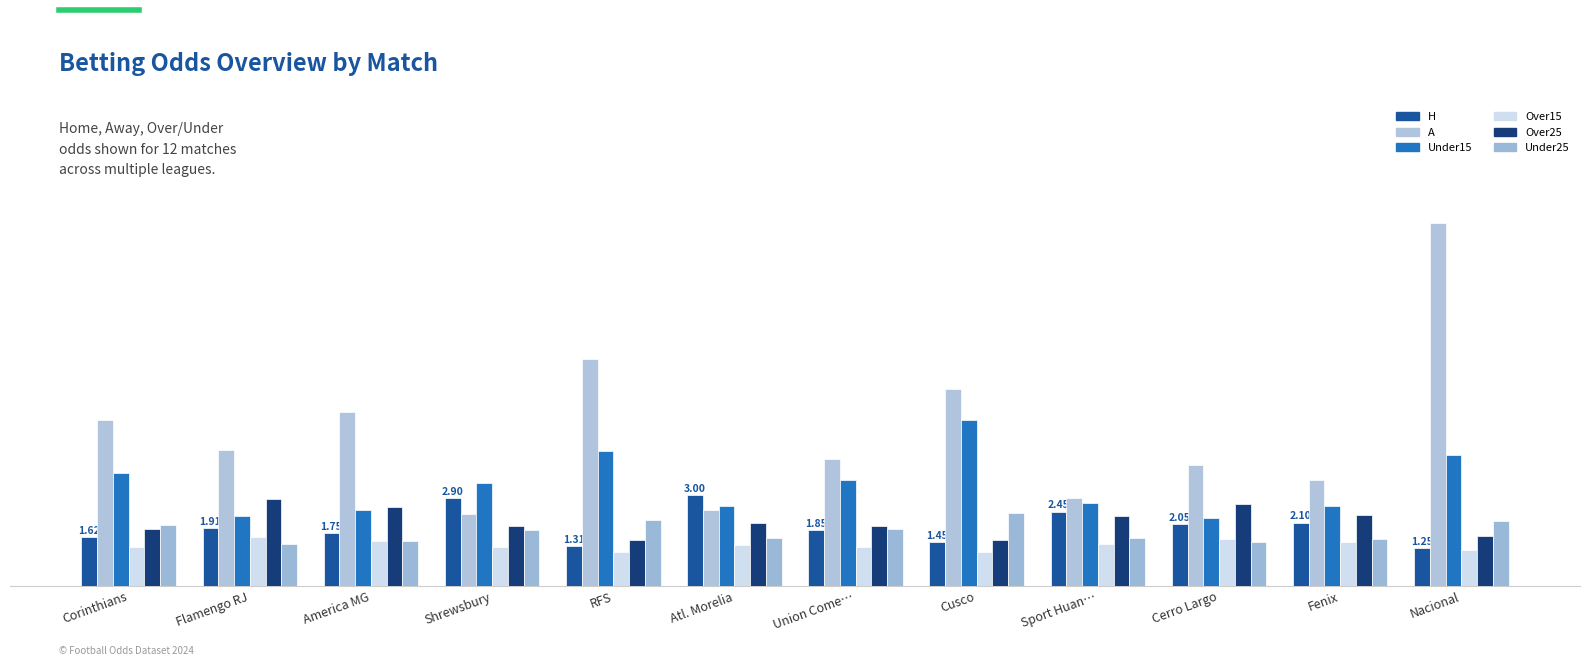

How many bars are there in each group?

6